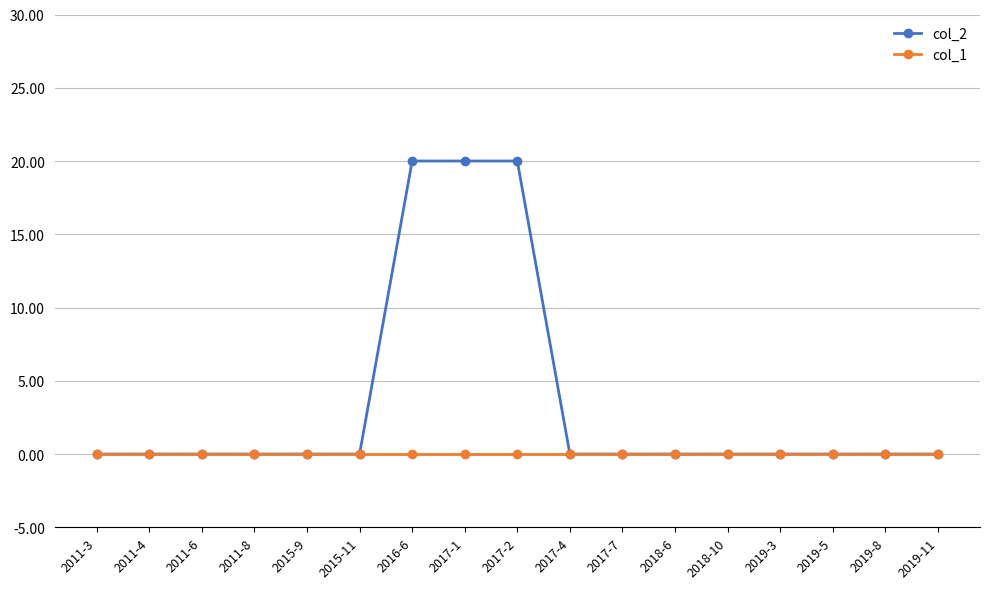

Reading right to left, what are all the values shown in this chart?

col_2: 0	0	0	0	0	0	0	0	20	20	20	0	0	0	0	0	0
col_1: 0	0	0	0	0	0	0	0	0	0	0	0	0	0	0	0	0